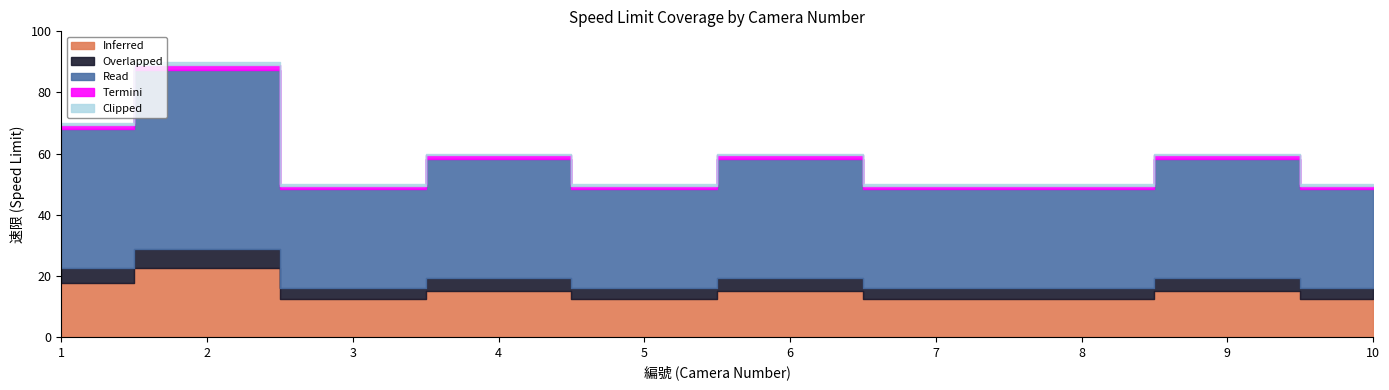

Does the chart display data point markers on the line(s)?

No